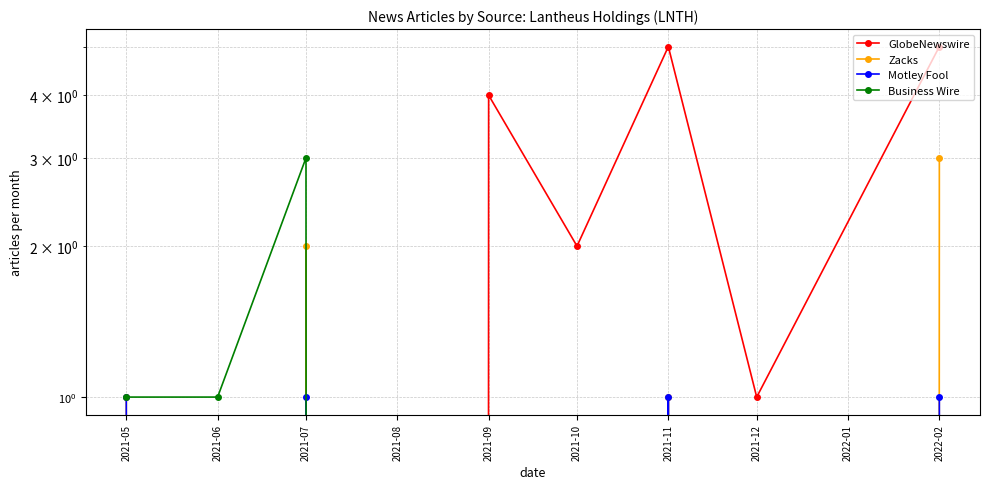

At which category does Zacks reach its first local peak?

2021-07